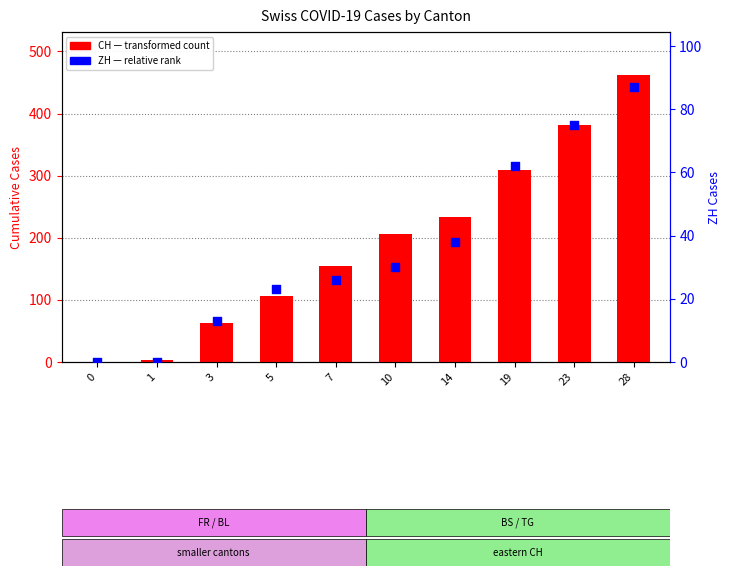

Which series contains the highest Y value?

CH (total)